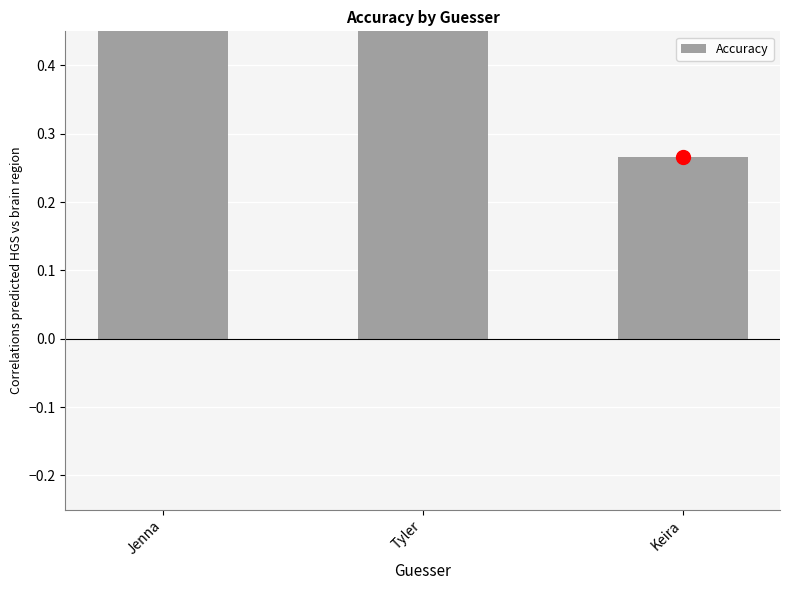

Rank the categories by value from highest to lowest.

Jenna, Tyler, Keira